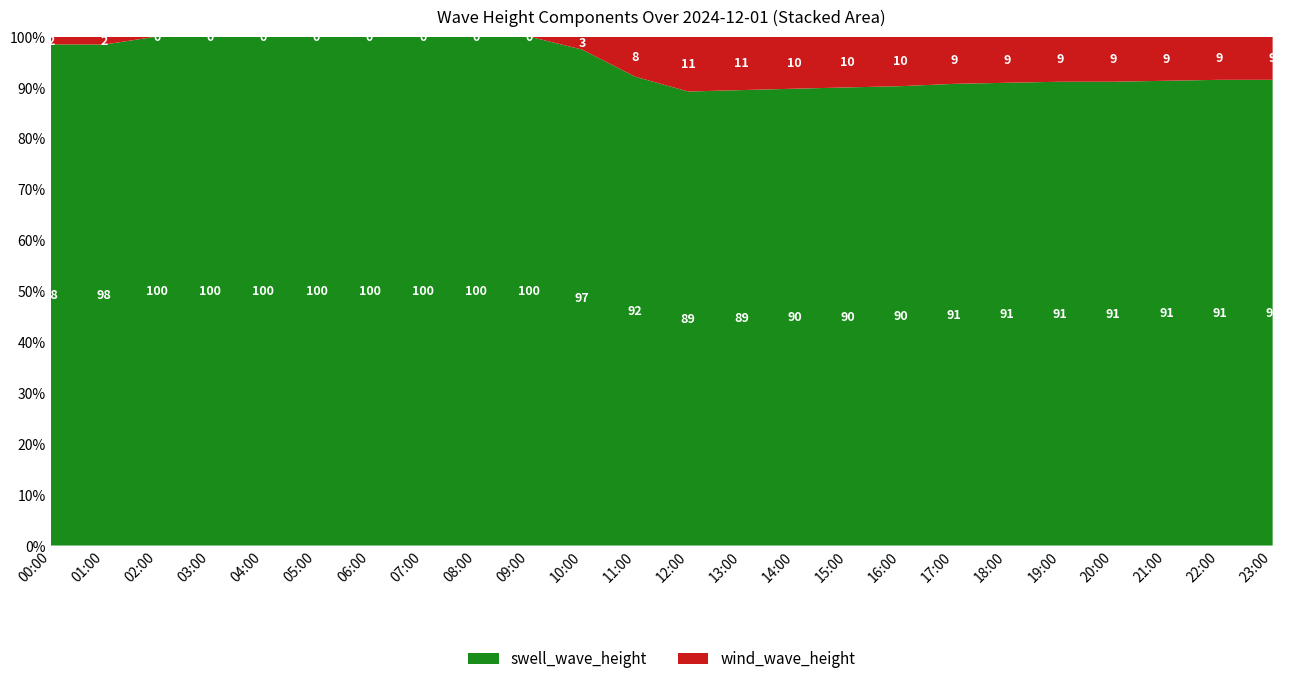

What is the total value across all series at 06:00?

100.0